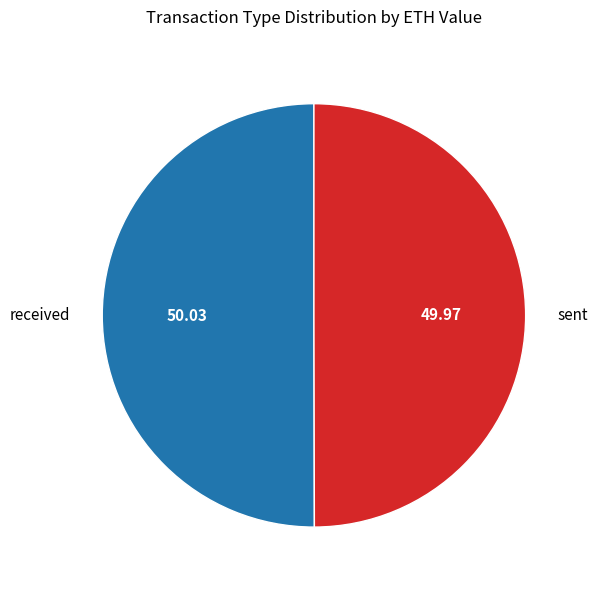

How many segments does this pie chart have?

2